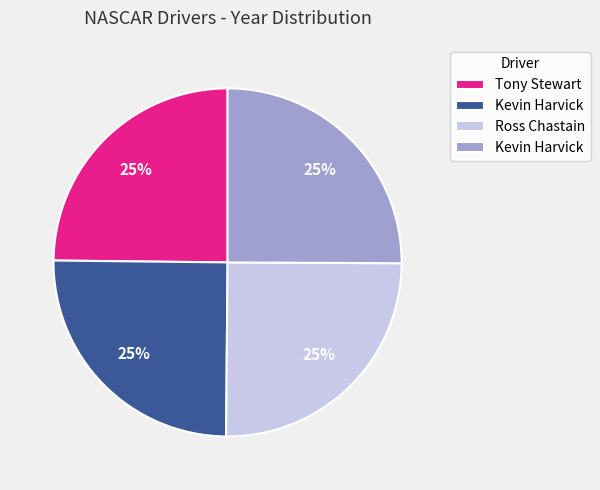

Is there a majority slice in this chart?

No